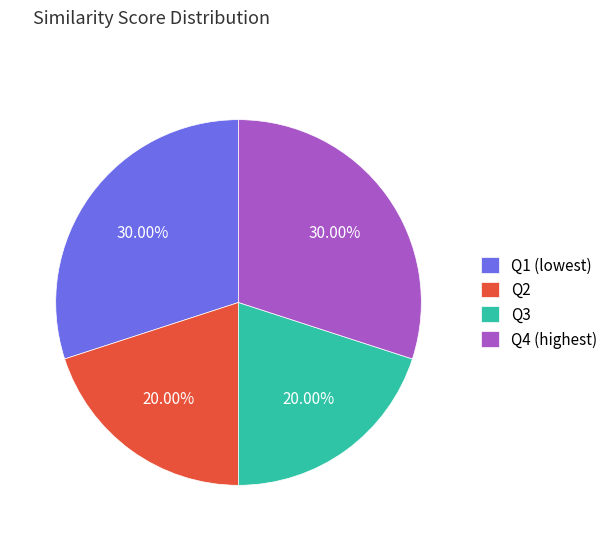

Does Q3 represent more than half of the total?

No